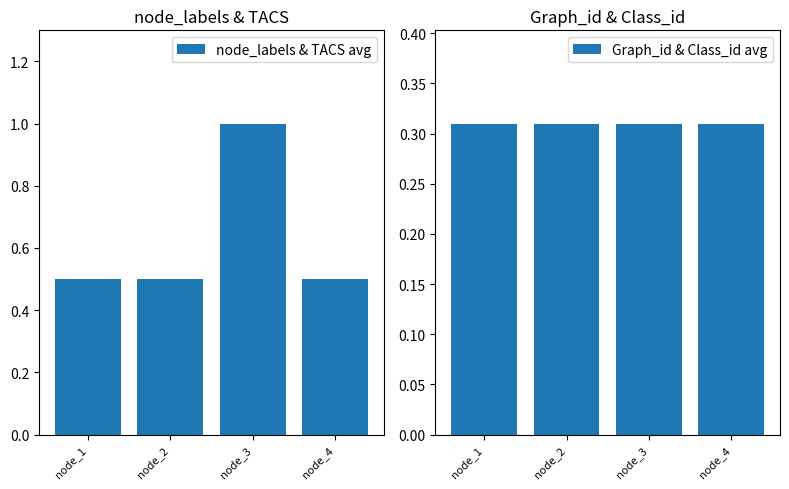

What are all the series names shown in the legend?

node_labels & TACS avg, Graph_id & Class_id avg